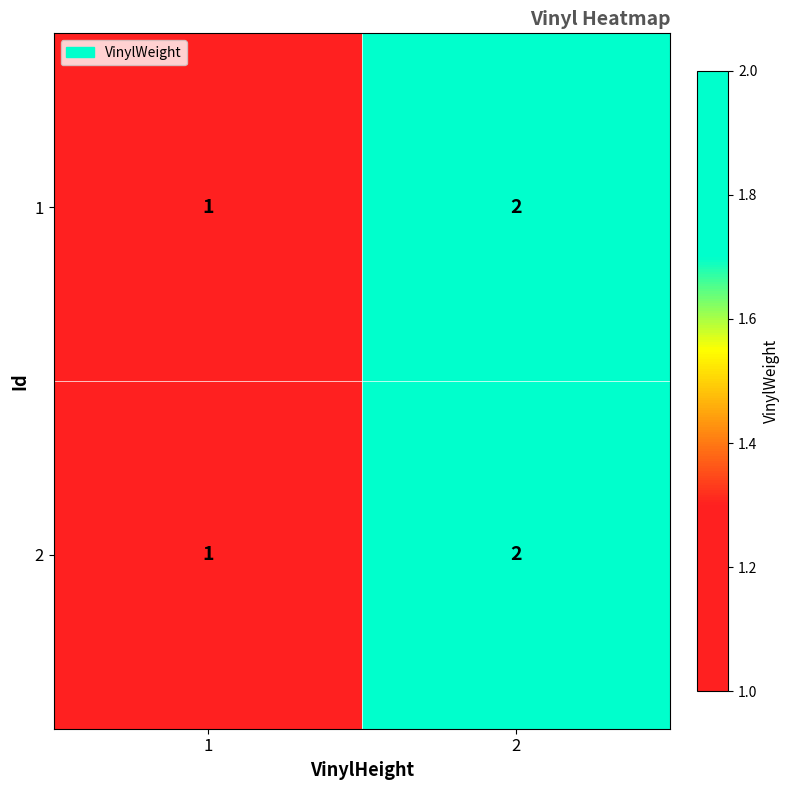

What is the sum of all 2 values?

3